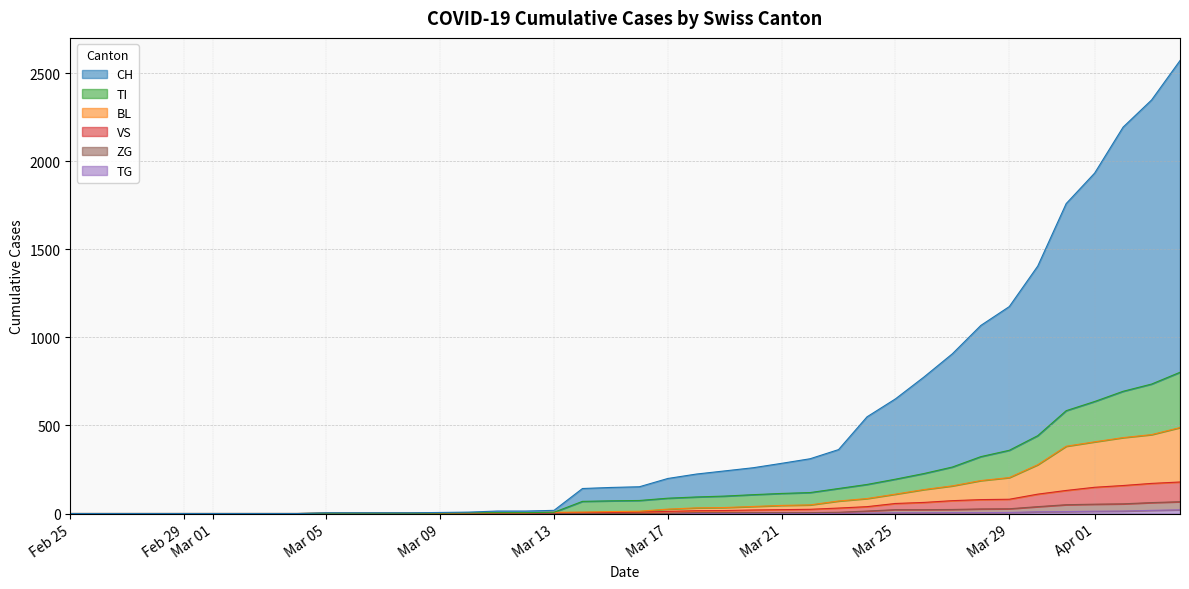

At how many categories does at least one series exceed 104?

22